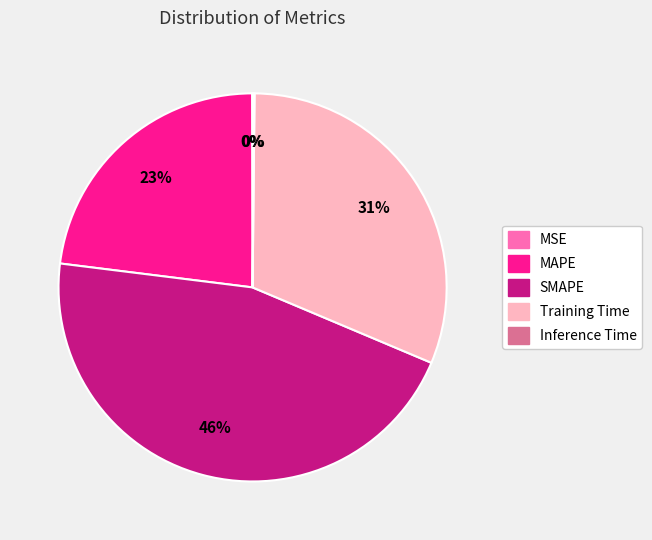

Which slice is the largest?

SMAPE